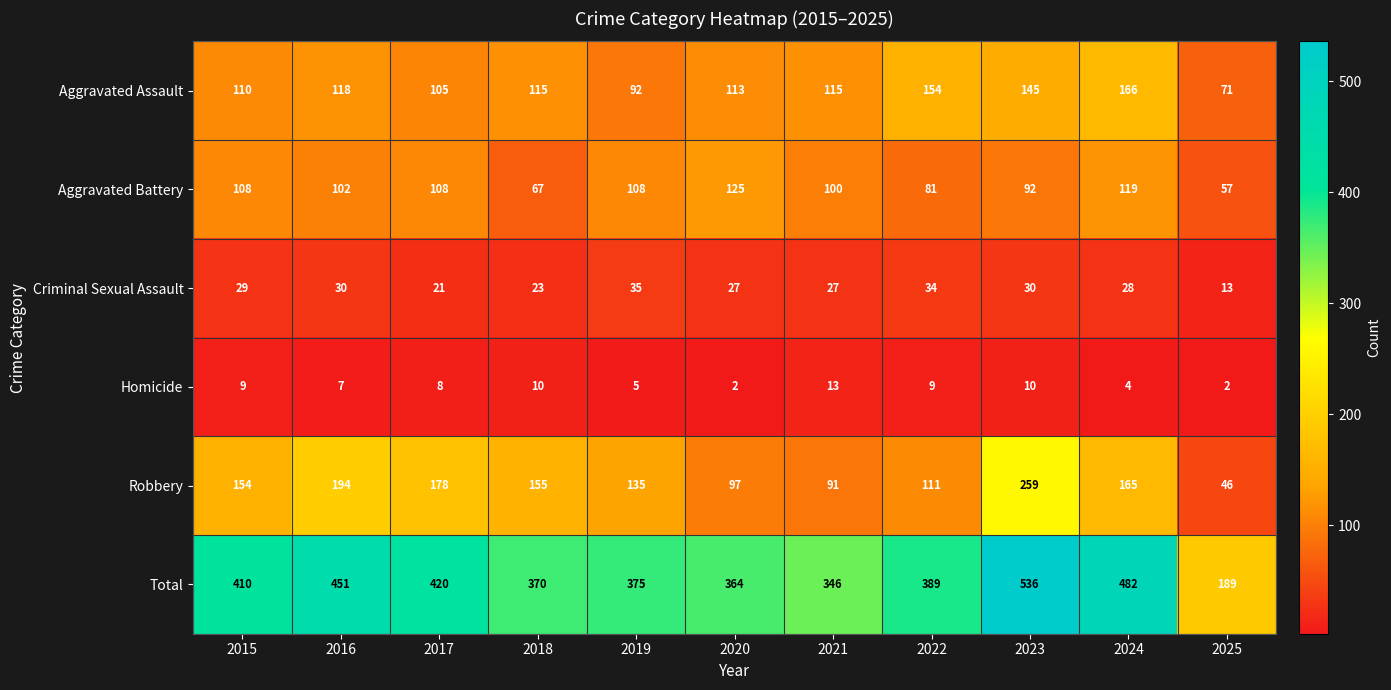

What is the maximum value for Total?

536